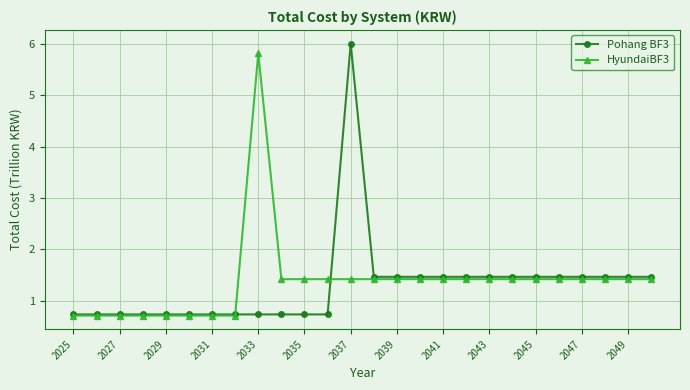

What is the value of the Pohang BF3 point at the 20th from the left?

1.5